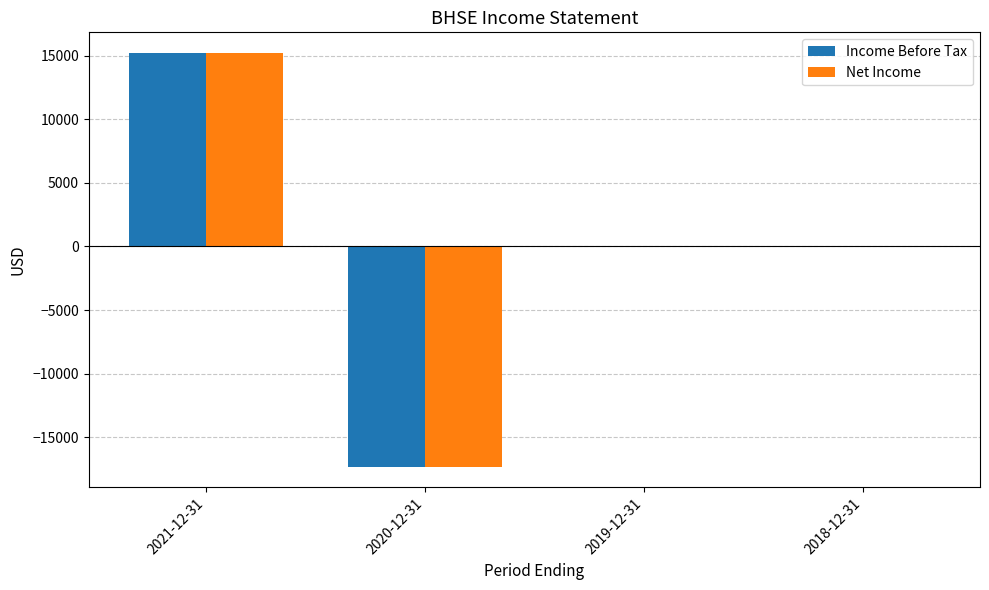

Are the bars grouped side by side (vs. stacked)?

Yes